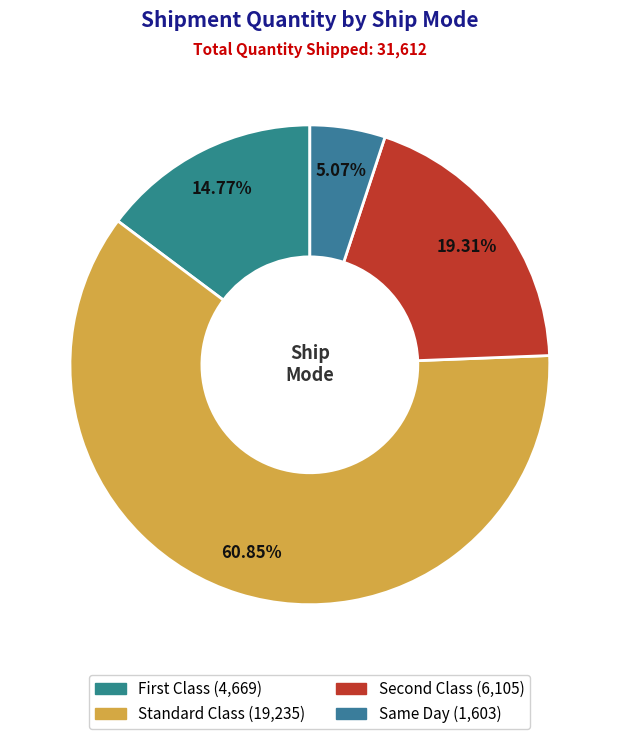

To the nearest percent, what portion does Same Day represent?

5%